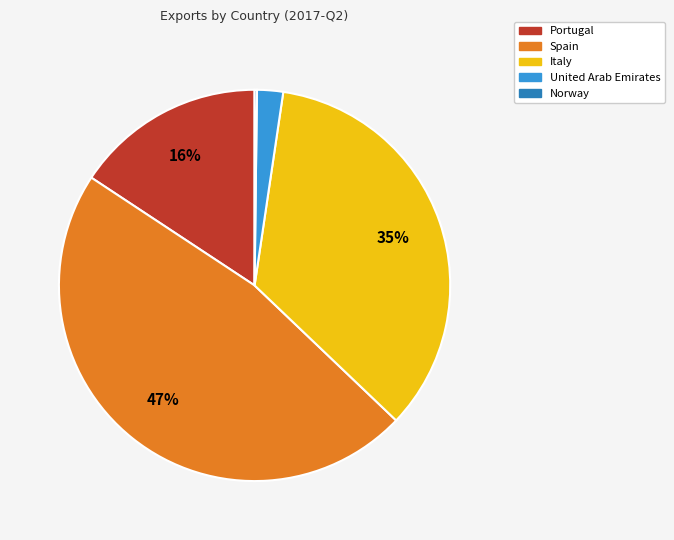

The Spain slice represents 37% of the pie. True or false?

False